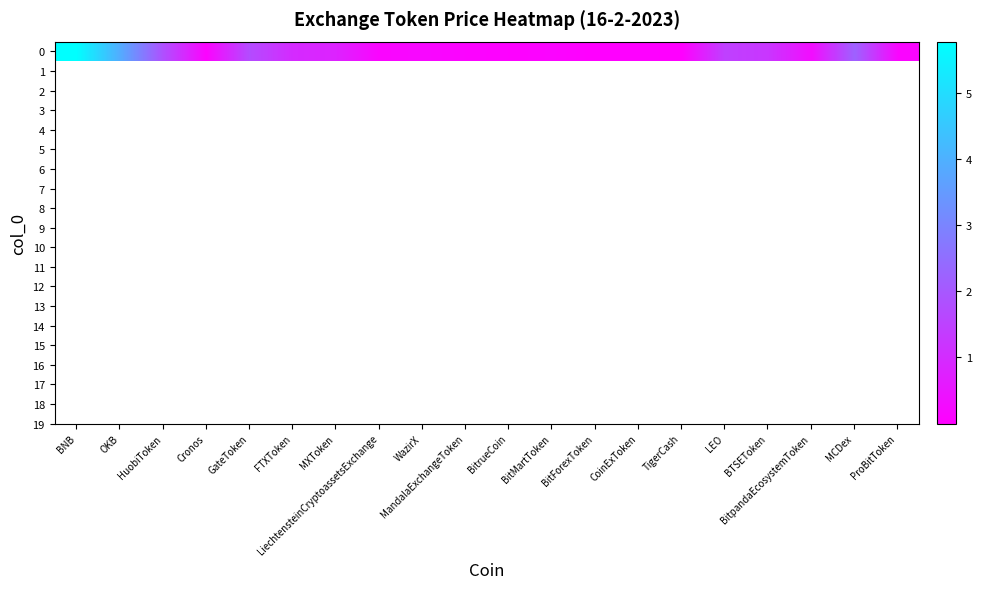

The value at LEO is 0.6. True or false?

False